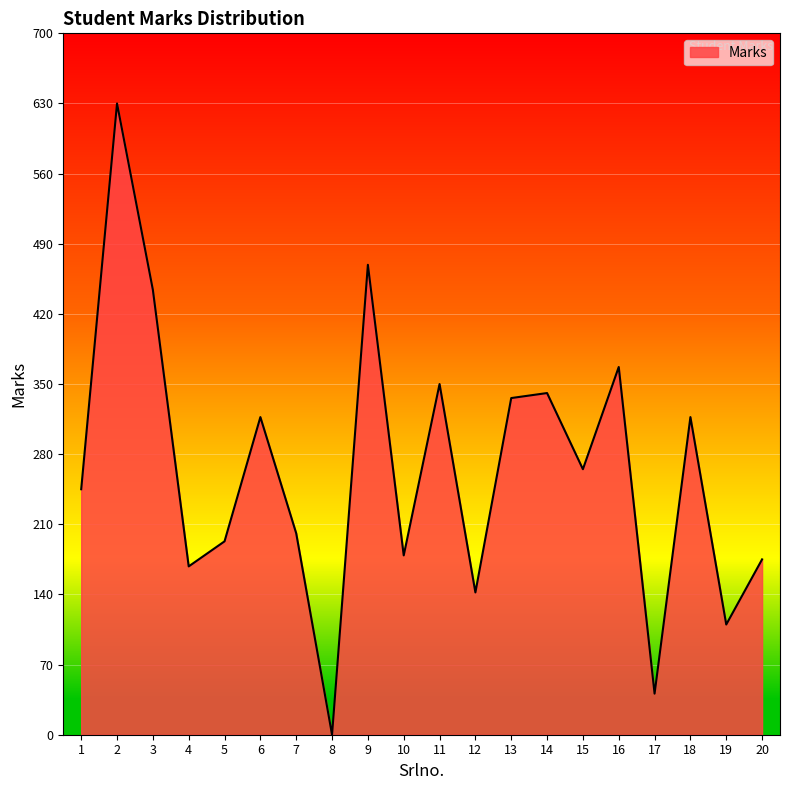

What is the difference between the maximum and minimum values?

630